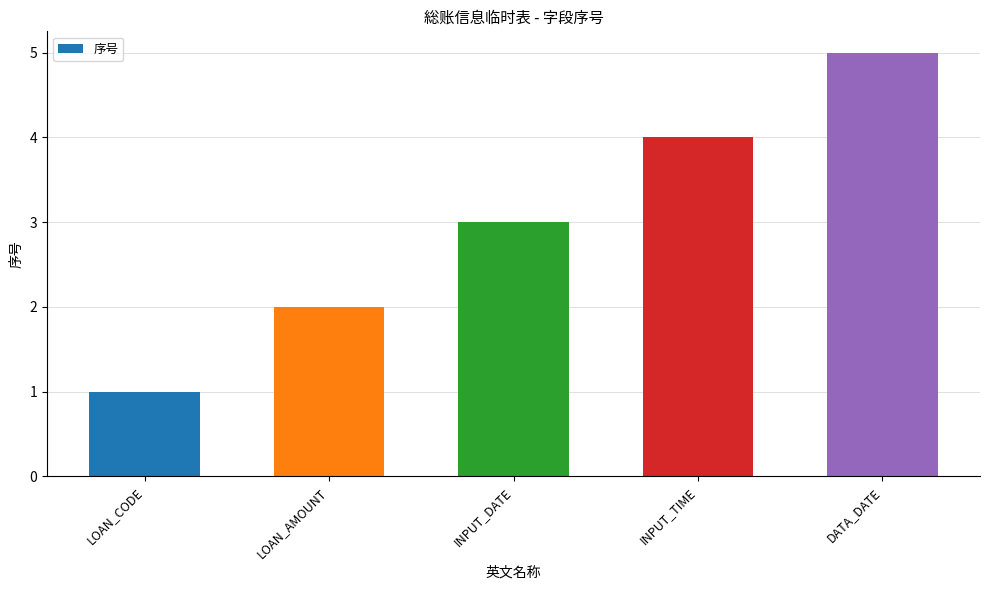

The chart shows a value of 2 at LOAN_CODE. True or false?

False